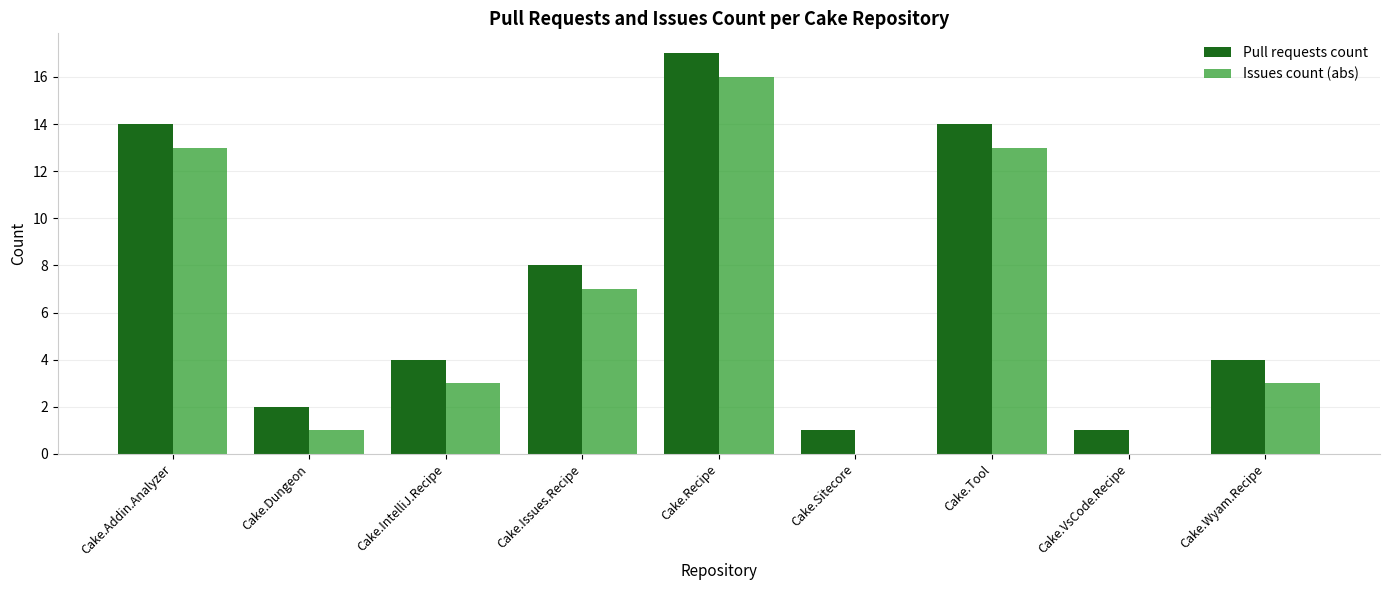

At which category is the sum across all series the highest?

Cake.Recipe